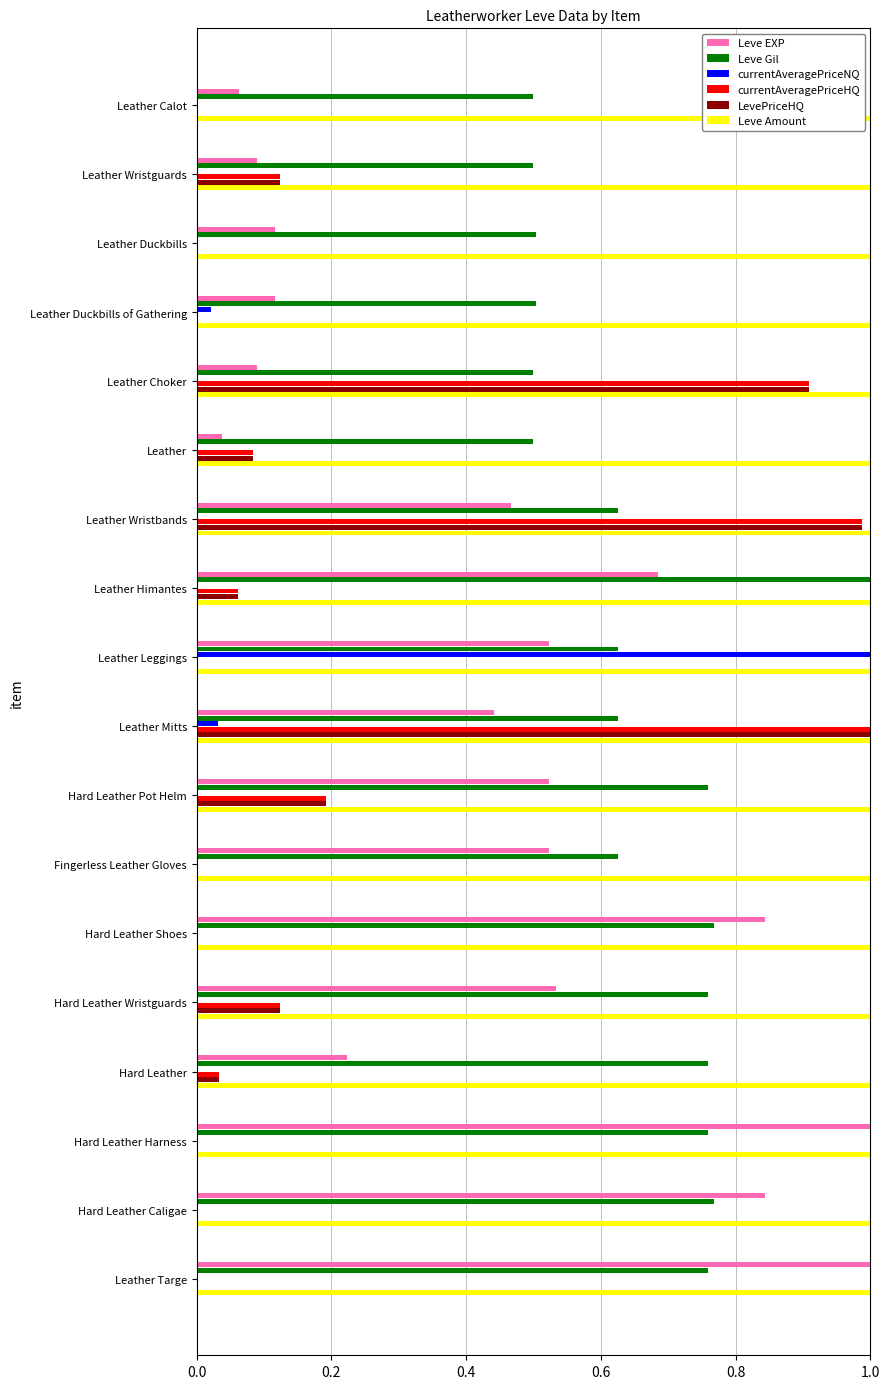

Which series changed the most between Leather Wristguards and Hard Leather Pot Helm?

Leve EXP